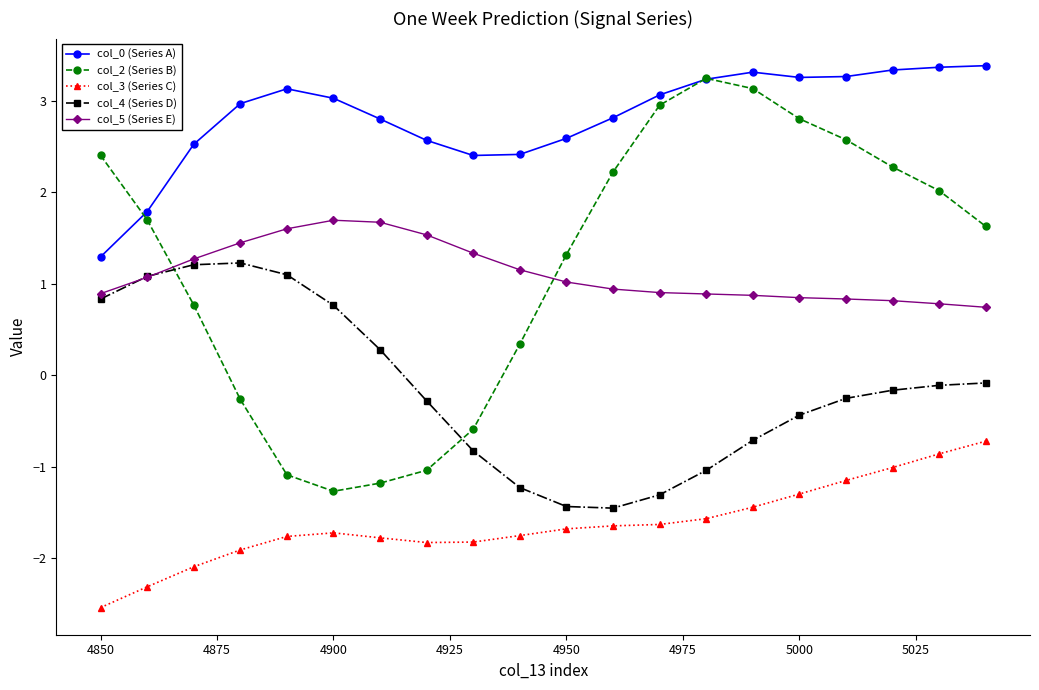

Which series has the largest total across all categories?

col_0 (Series A)